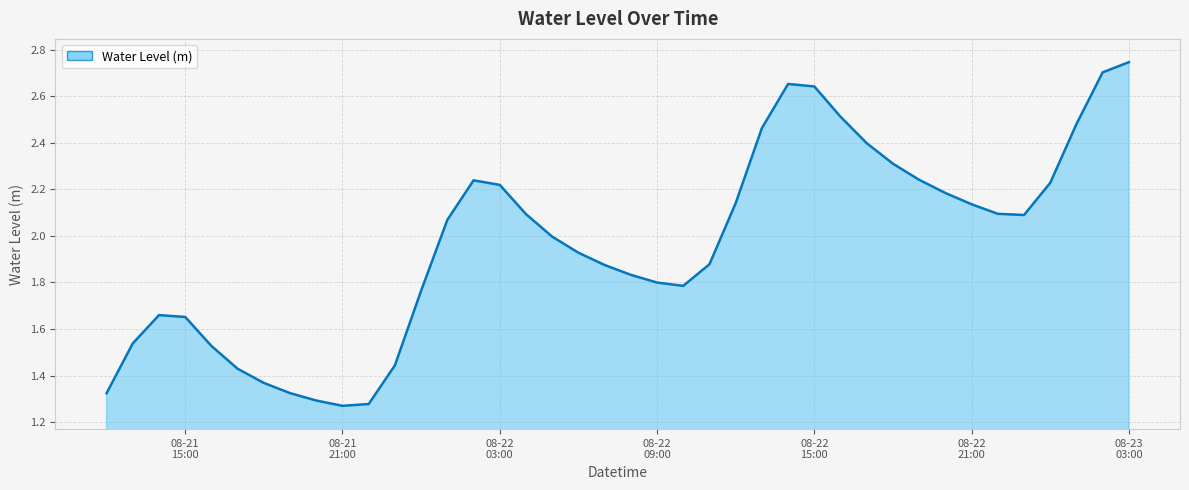

What is the sum of all values?

78.6